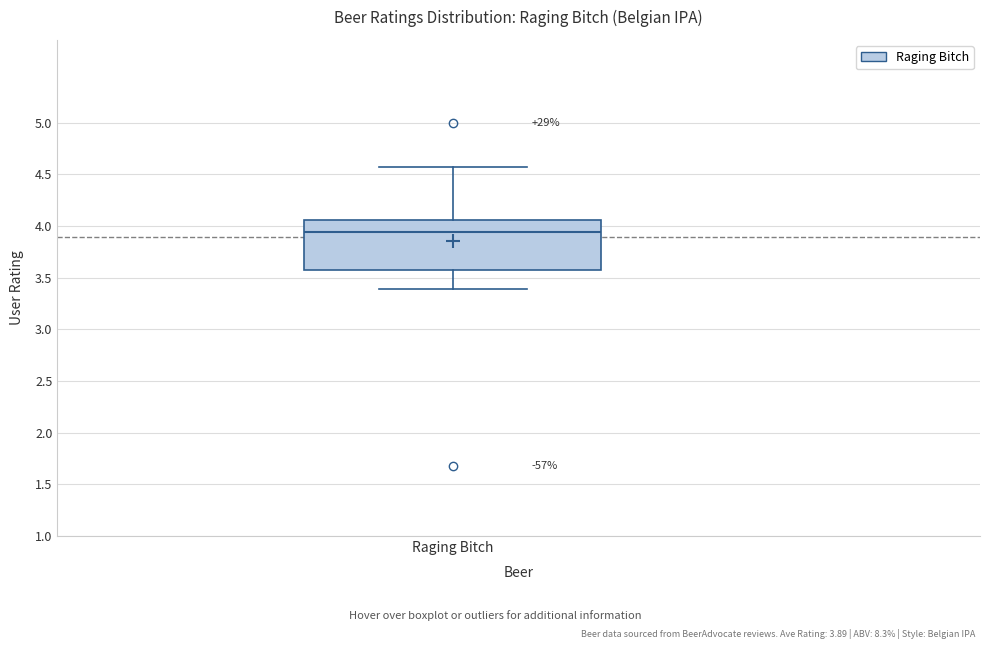

Read this box plot against the y-axis: the position of the median line, the range covered by the box, and the ends of both whiskers. The values are not printed on the chart, so give them approximately, as read against the axis.

median 3.95, box 3.60 to 4.05, whiskers 3.40 to 4.55